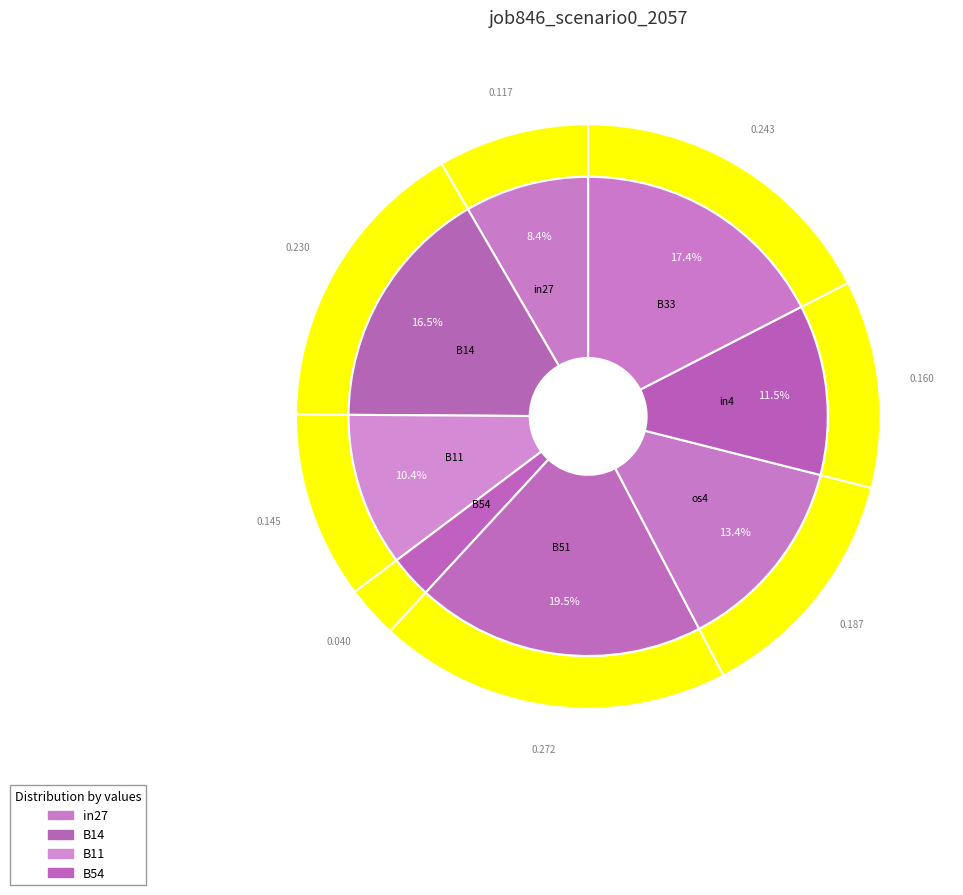

Is B11 the majority of the pie?

No